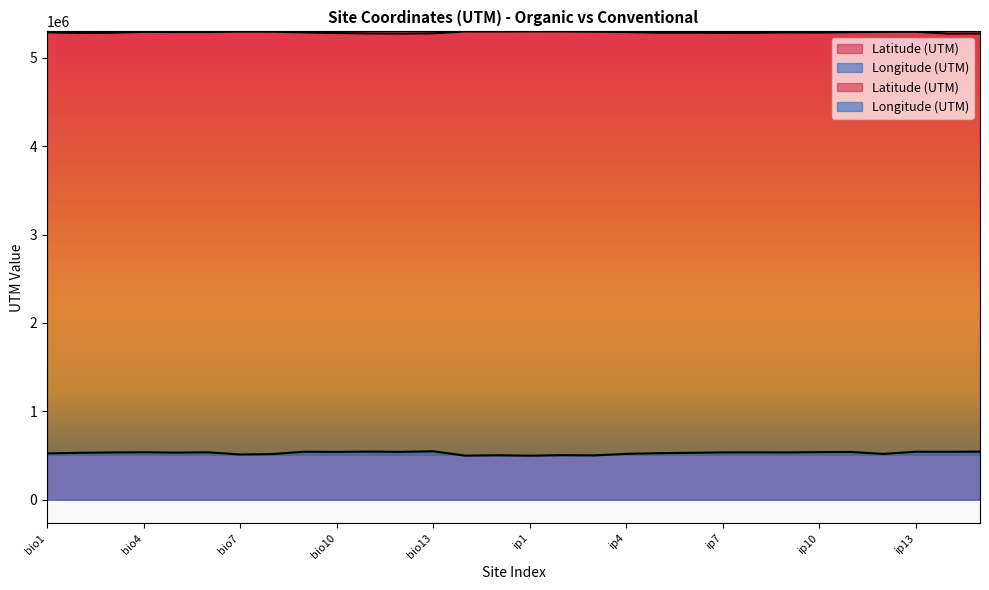

True or false: Latitude (UTM) has a value of 5290576 at bio5.

True